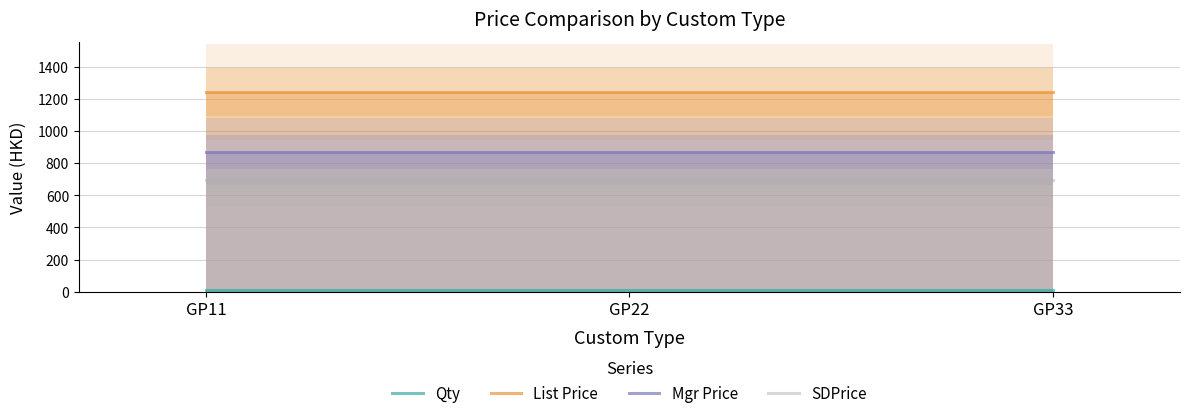

What is the value of the List Price point at the 1st from the left?

1245